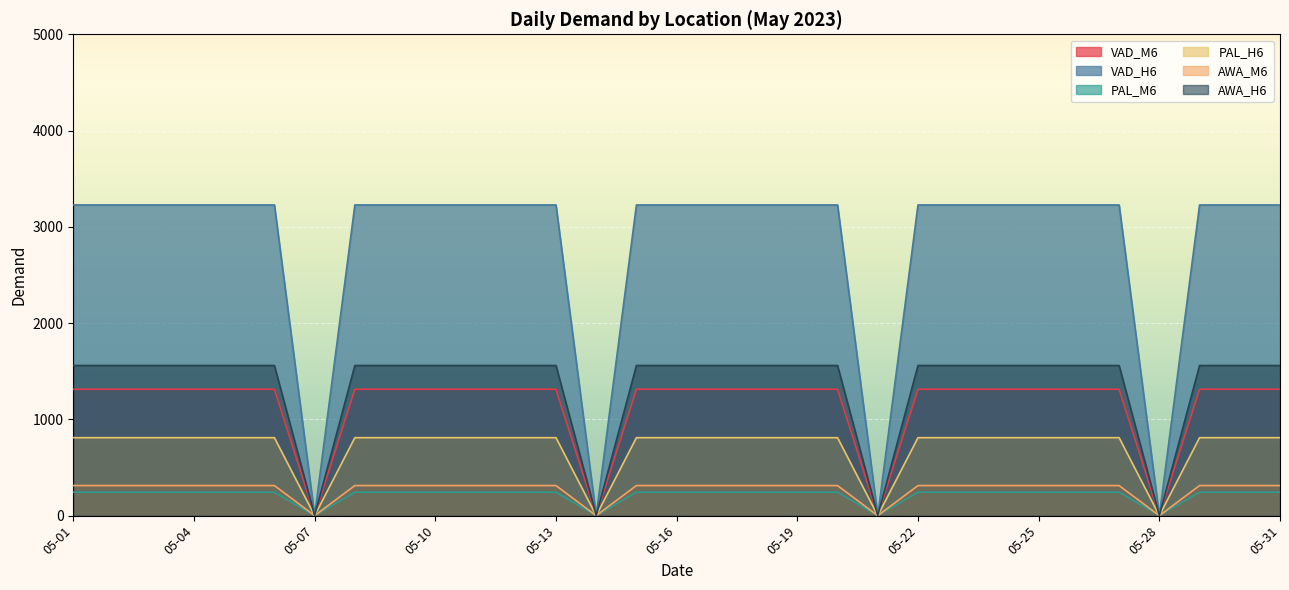

At which label does AWA_H6 first exceed 809?

05-01